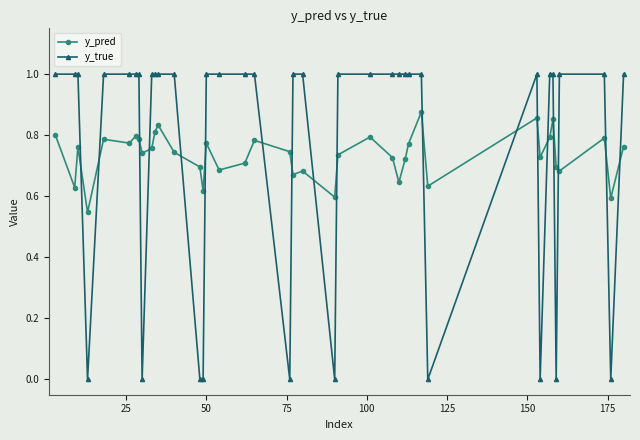

Rank the series by their maximum value, from highest to lowest.

y_true, y_pred